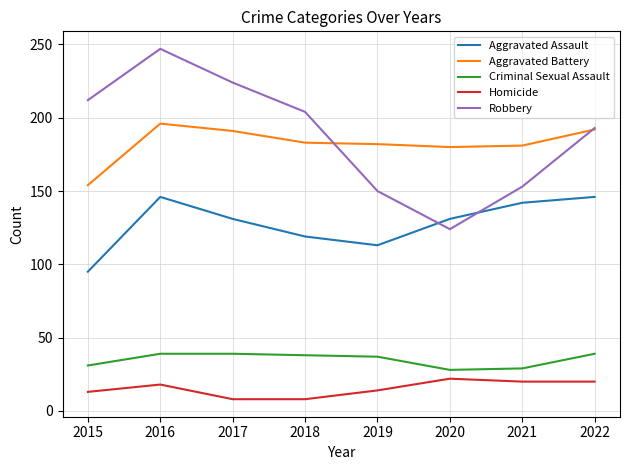

What is the average value of the Robbery series?

188